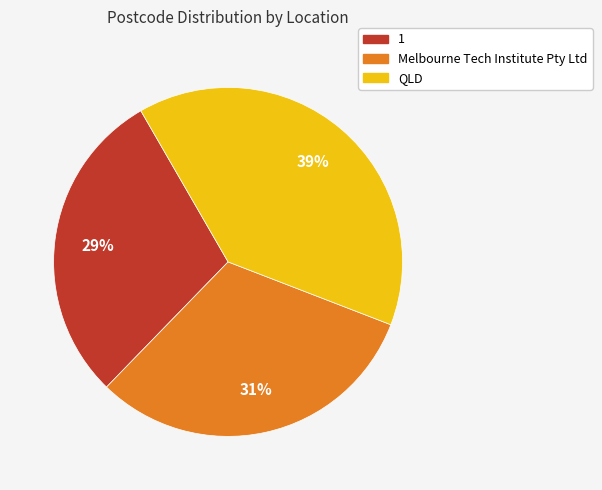

True or false: 1 accounts for 40% of the total.

False